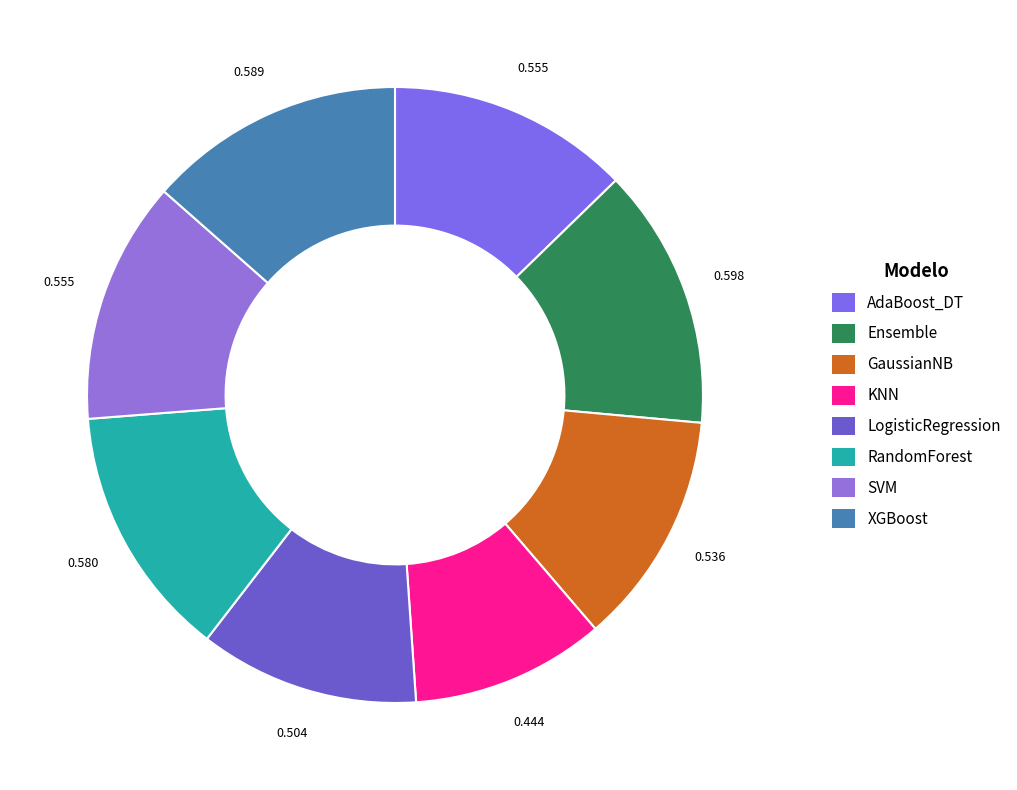

Which slice is the smallest?

KNN